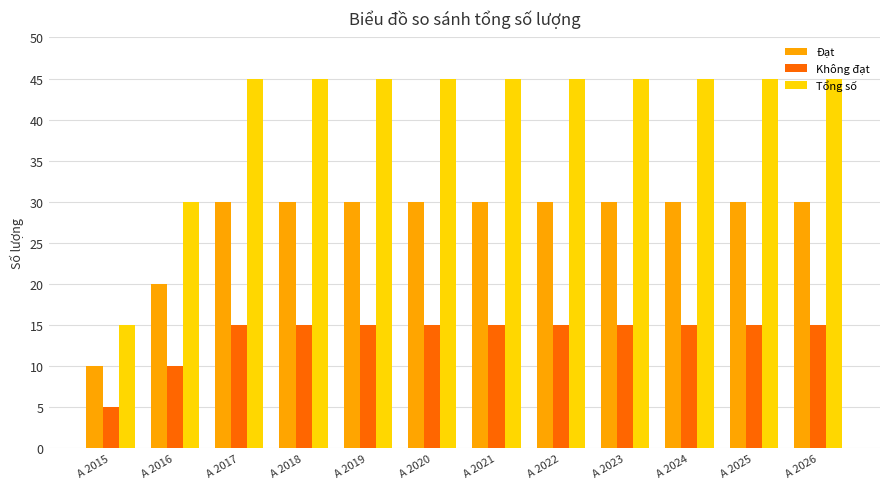

What is the value of the Đạt bar at the 5th from the left?

30